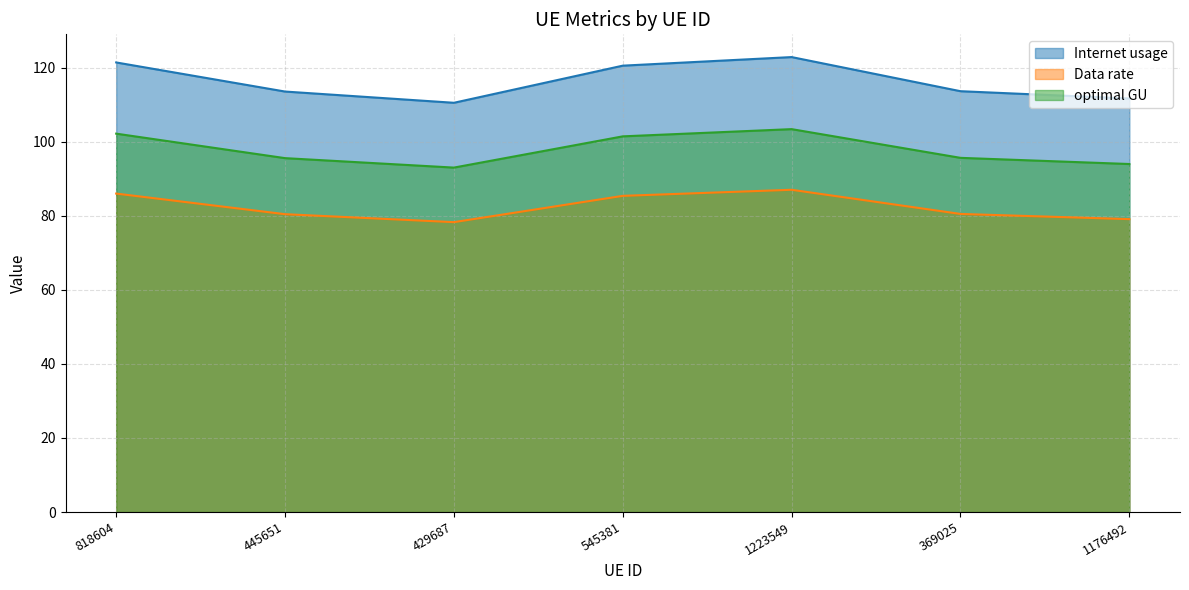

Is it true that Data rate equals 54.4 at 545381?

False